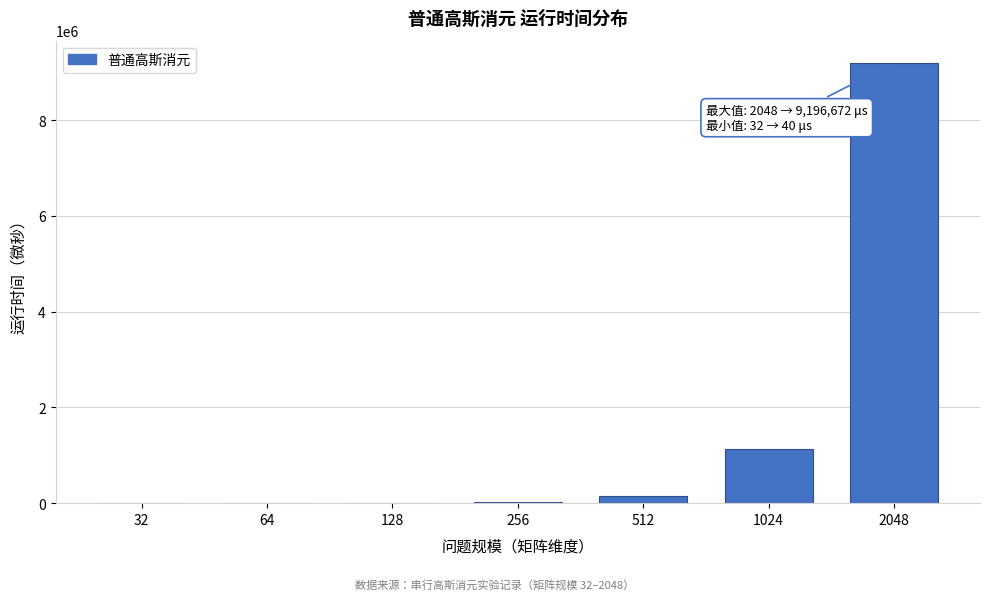

What is the sum of all values?

10493914